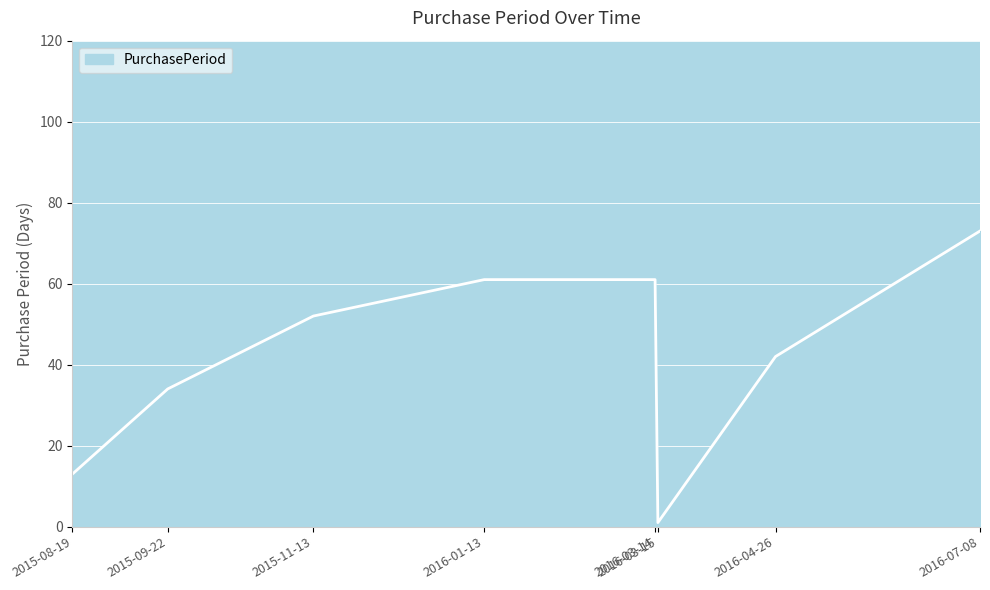

Reading left to right, extract all data points from this chart.

13	34	52	61	61	1	42	73